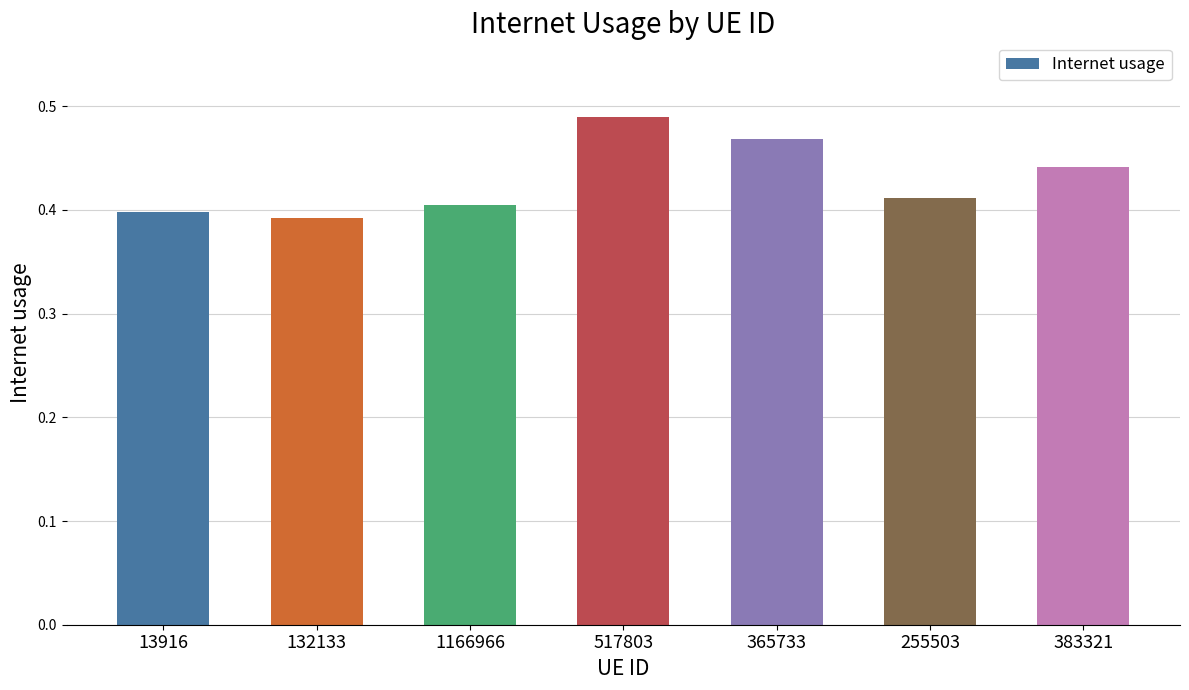

Are the bars grouped side by side (vs. stacked)?

No